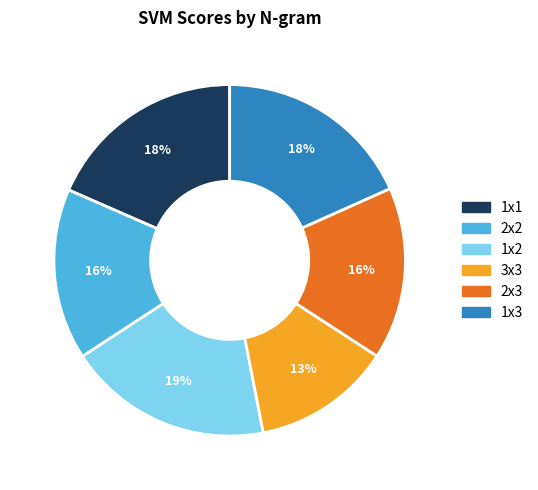

The 2x3 slice represents 16% of the pie. True or false?

True